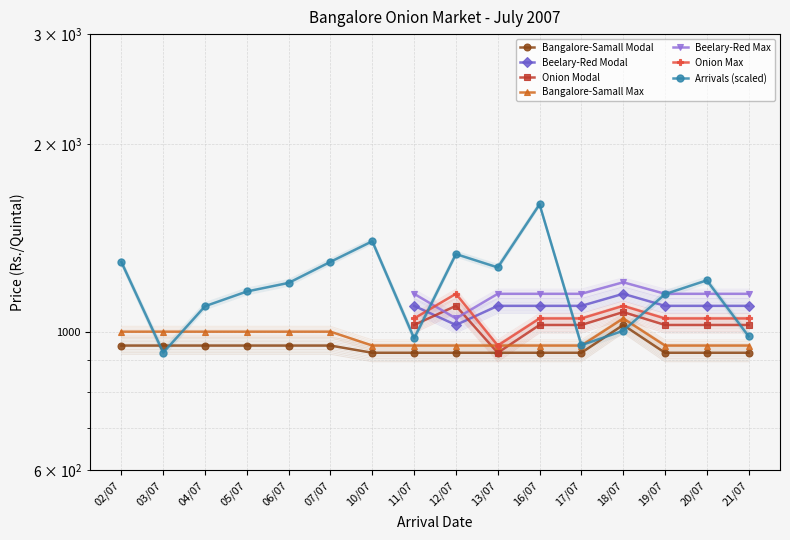

The chart shows a value of 1208.7 at 20/07. True or false?

True